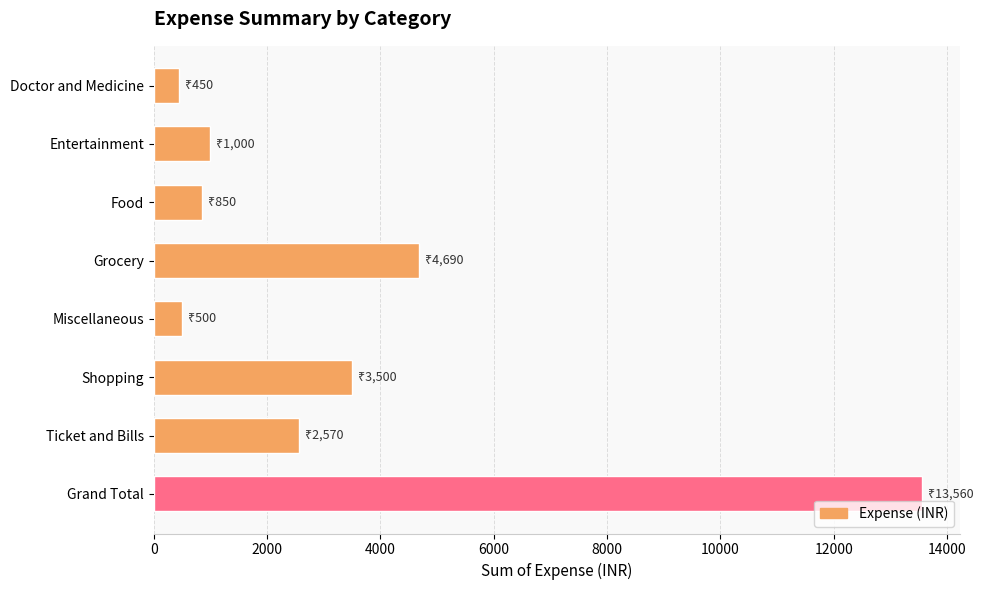

Are the bars horizontal?

Yes